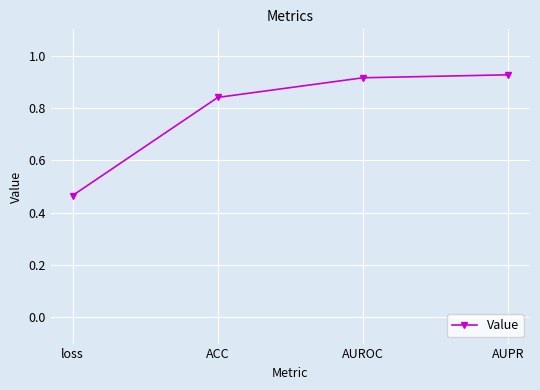

What position from the left is ACC?

2